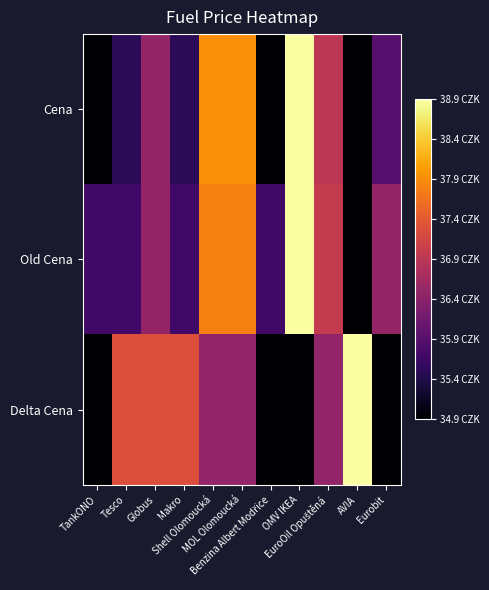

At TankONO, list the series in order from smallest to largest.

Cena, Delta Cena, Old Cena